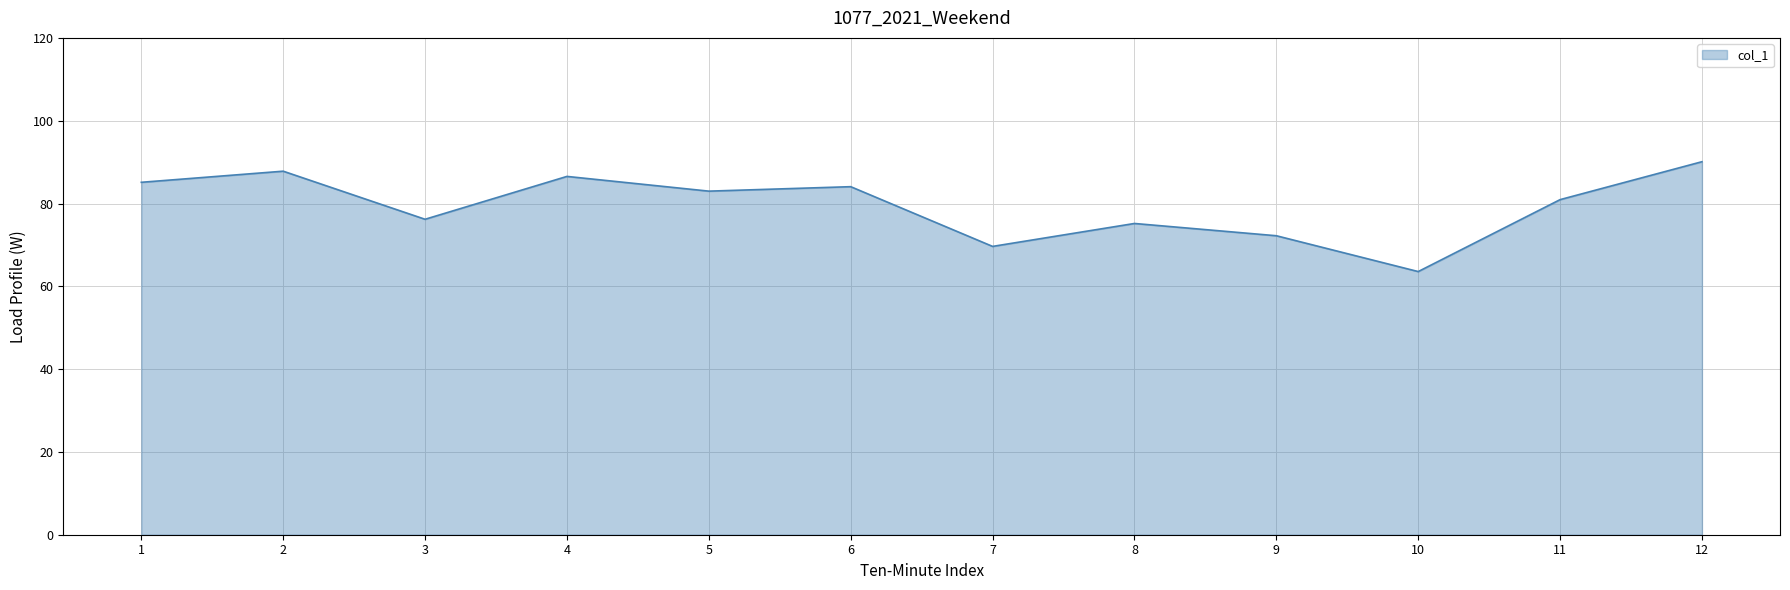

What is the ratio of the value at 5 to the value at 2?

0.9